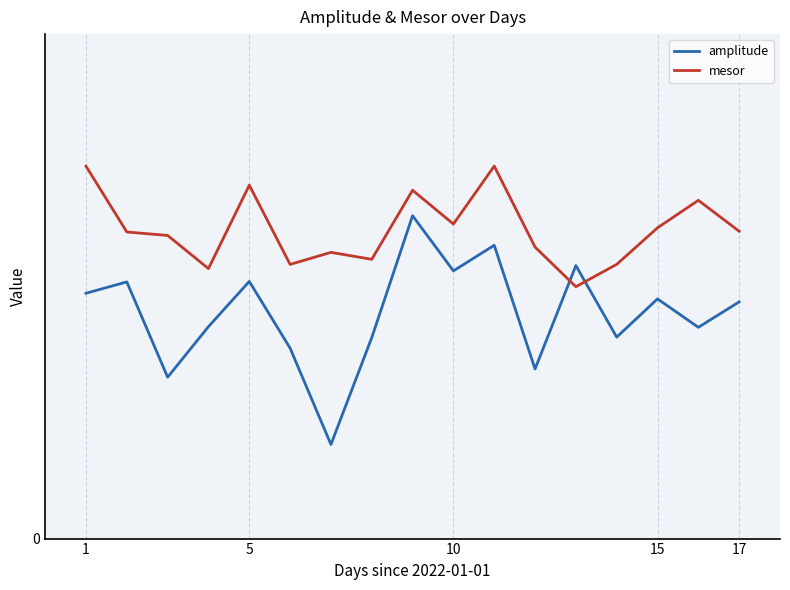

Rank the series by their average value, from highest to lowest.

mesor, amplitude